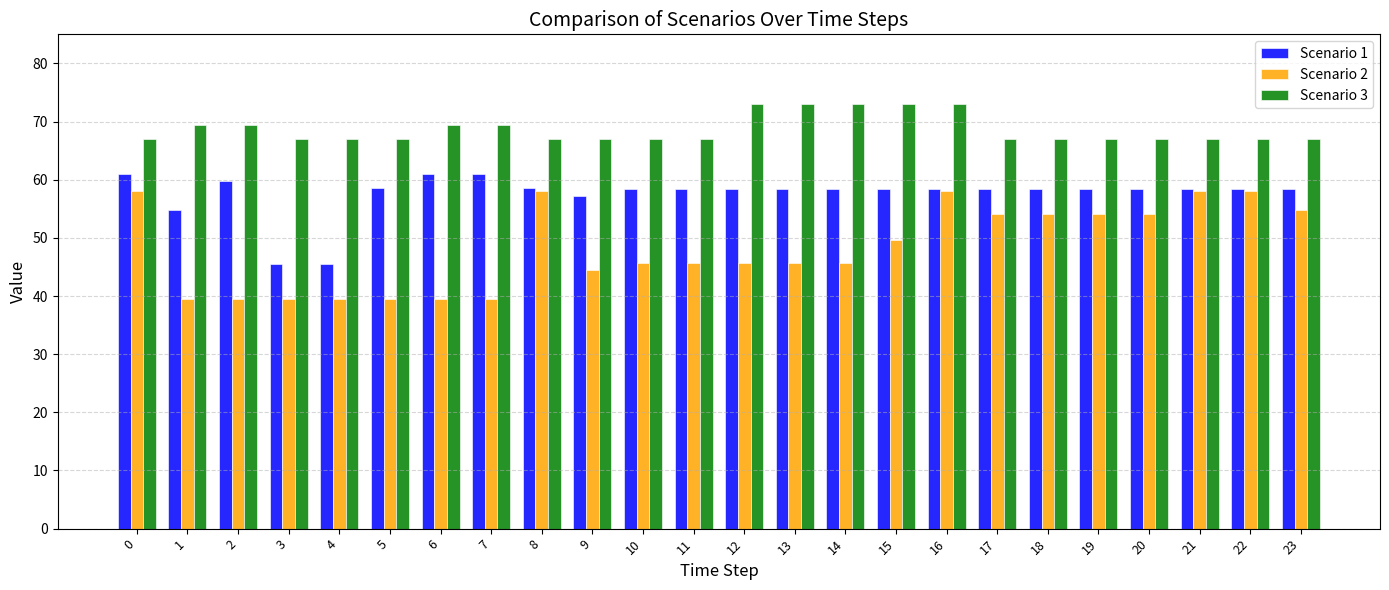

List the series in order of their overall mean, highest first.

Scenario 3, Scenario 1, Scenario 2